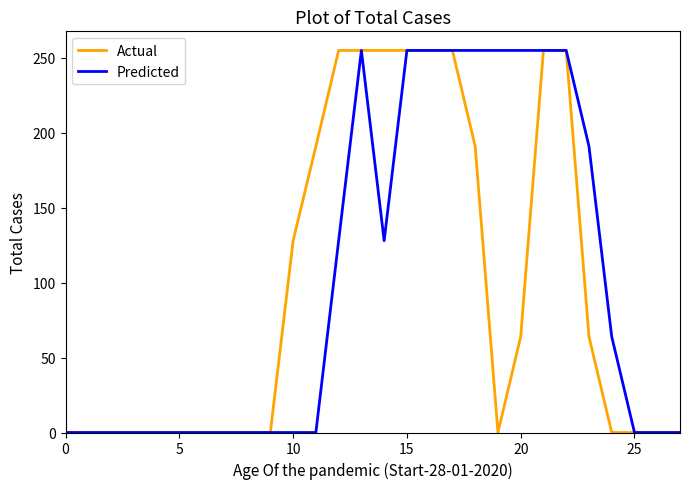

What is the highest value of the Actual series?

255